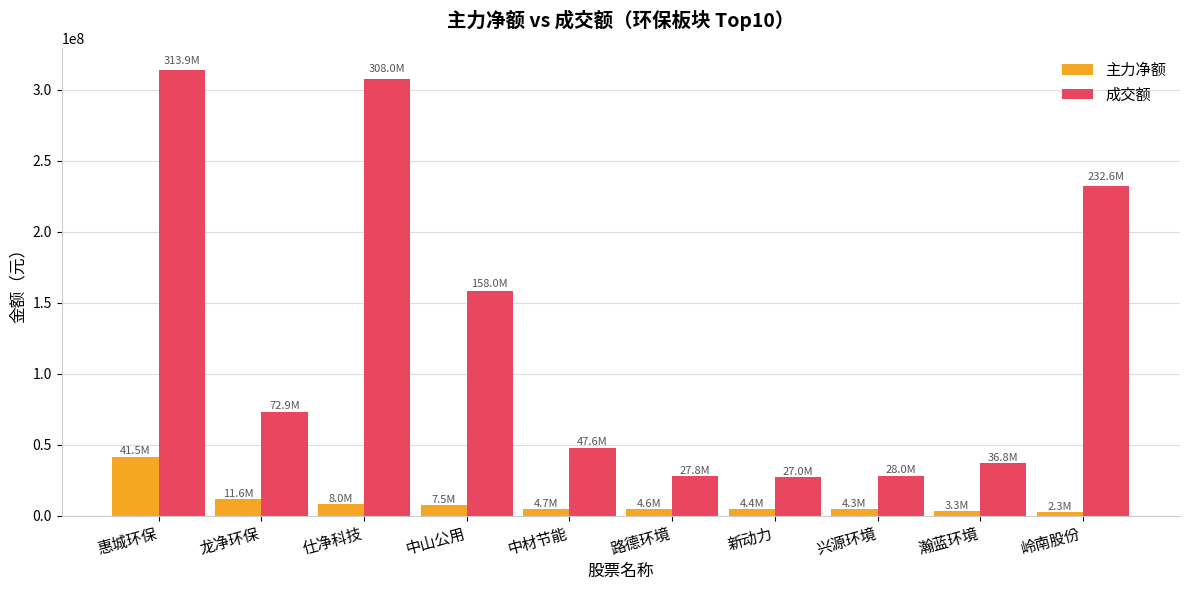

What is the difference between the second highest and second lowest values in the 成交额 series?

280242757